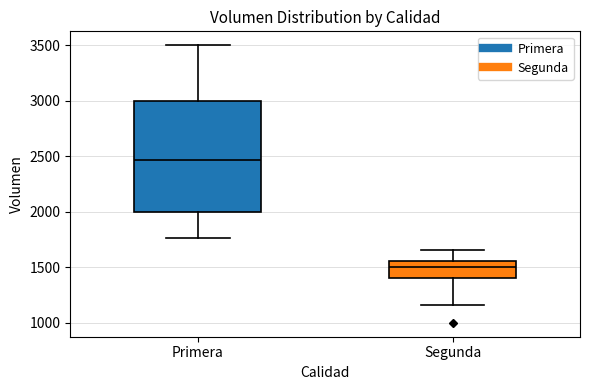

Where is the lower edge of the box for Primera on the y-axis? The values are not printed on the chart, so give them approximately, as read against the axis.

2000